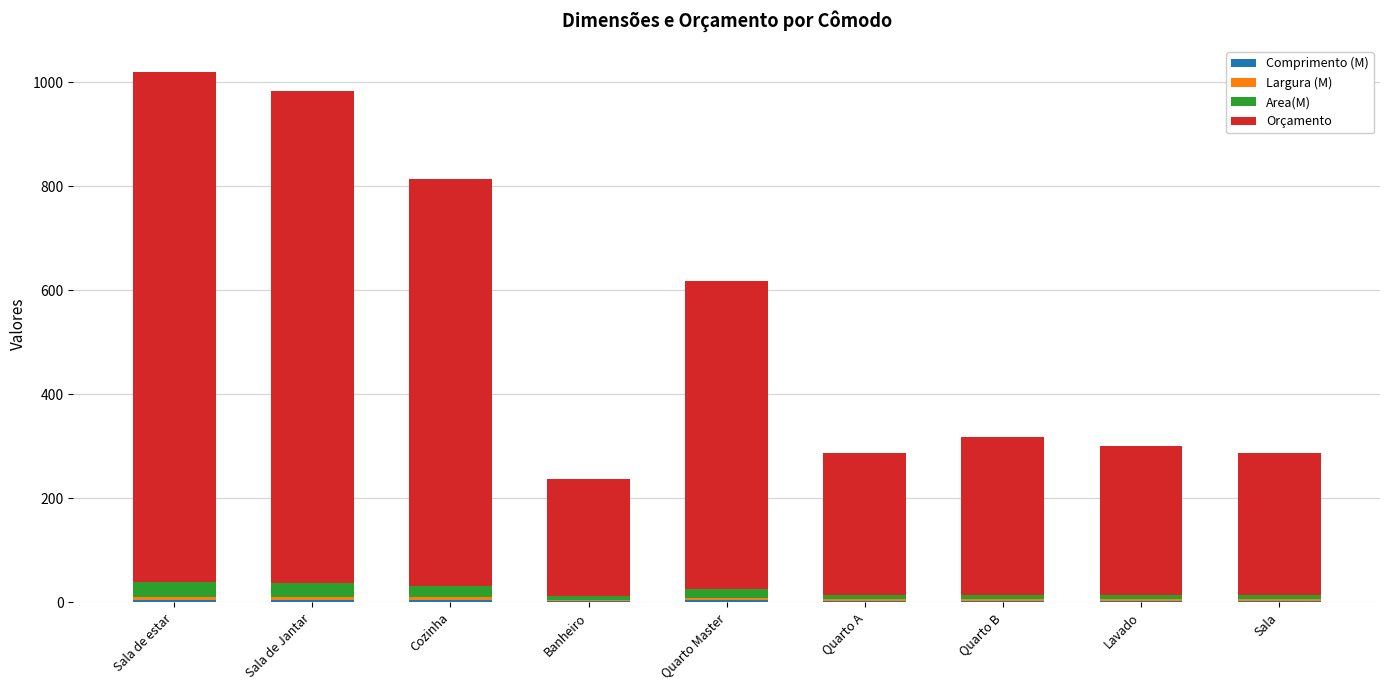

The Orçamento series shows 413.4 at Sala de estar. True or false?

False